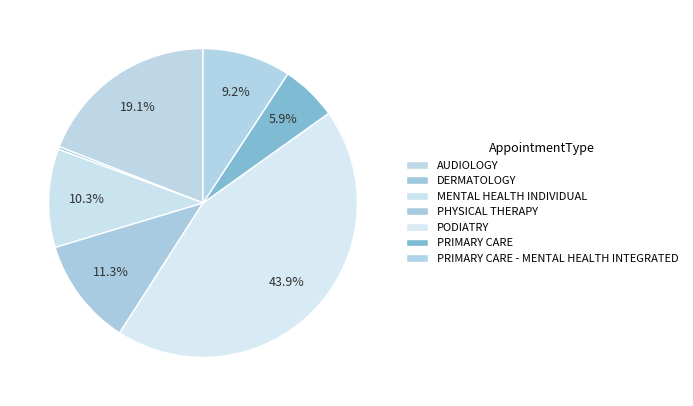

True or false: PRIMARY CARE accounts for 1% of the total.

False